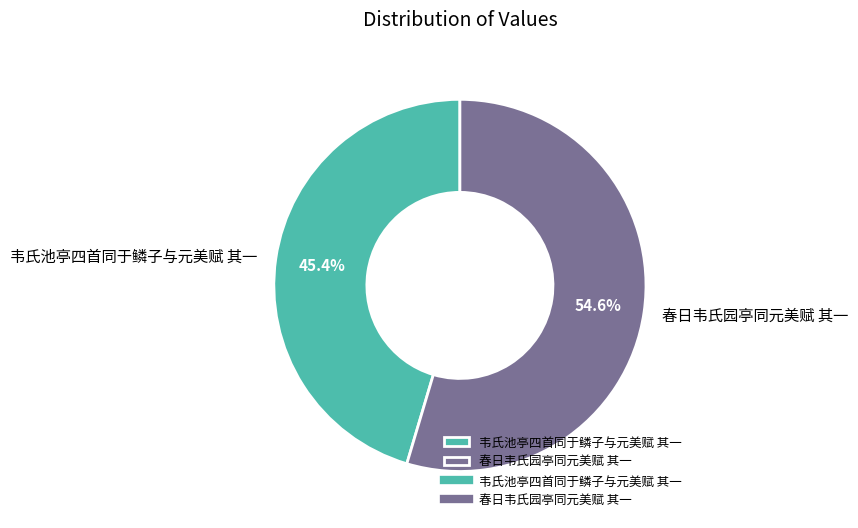

True or false: 春日韦氏园亭同元美赋 其一 accounts for 55% of the total.

True